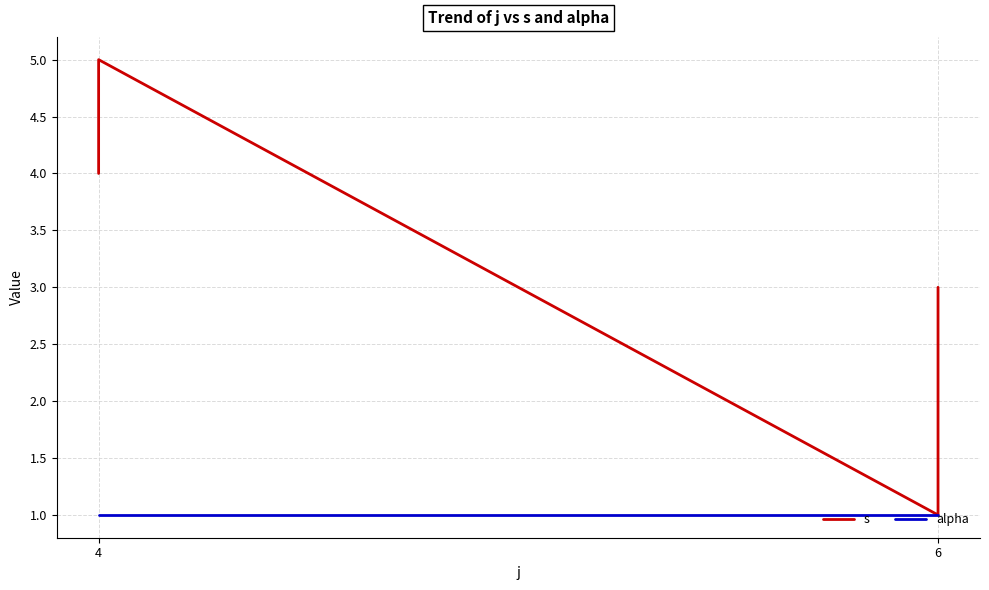

Which series changed the most between 4 and 6?

s